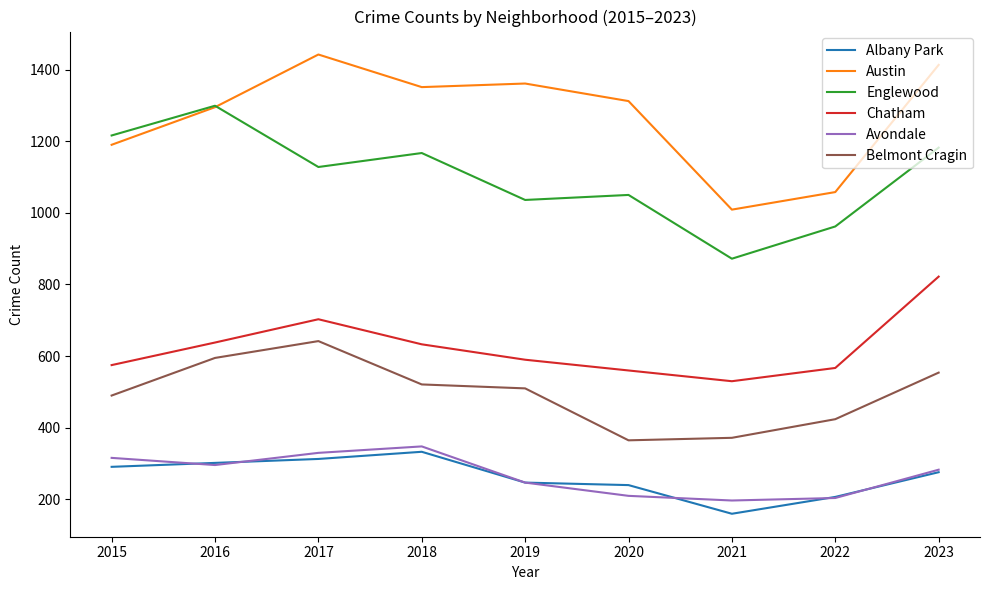

What is the sum of all Avondale values?

2431